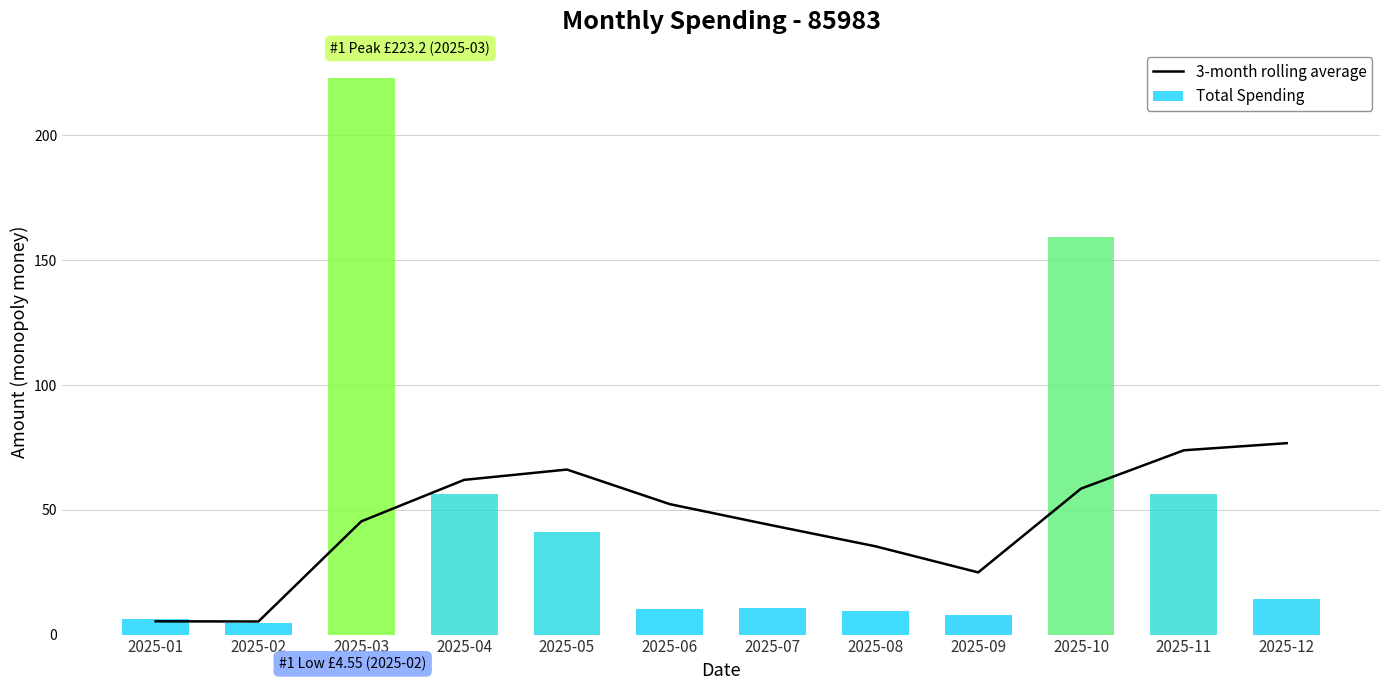

Reading right to left, what are all the values shown in this chart?

76.7	73.8	58.5	24.9	35.4	43.7	52.3	66.1	62.0	45.4	5.2	5.3